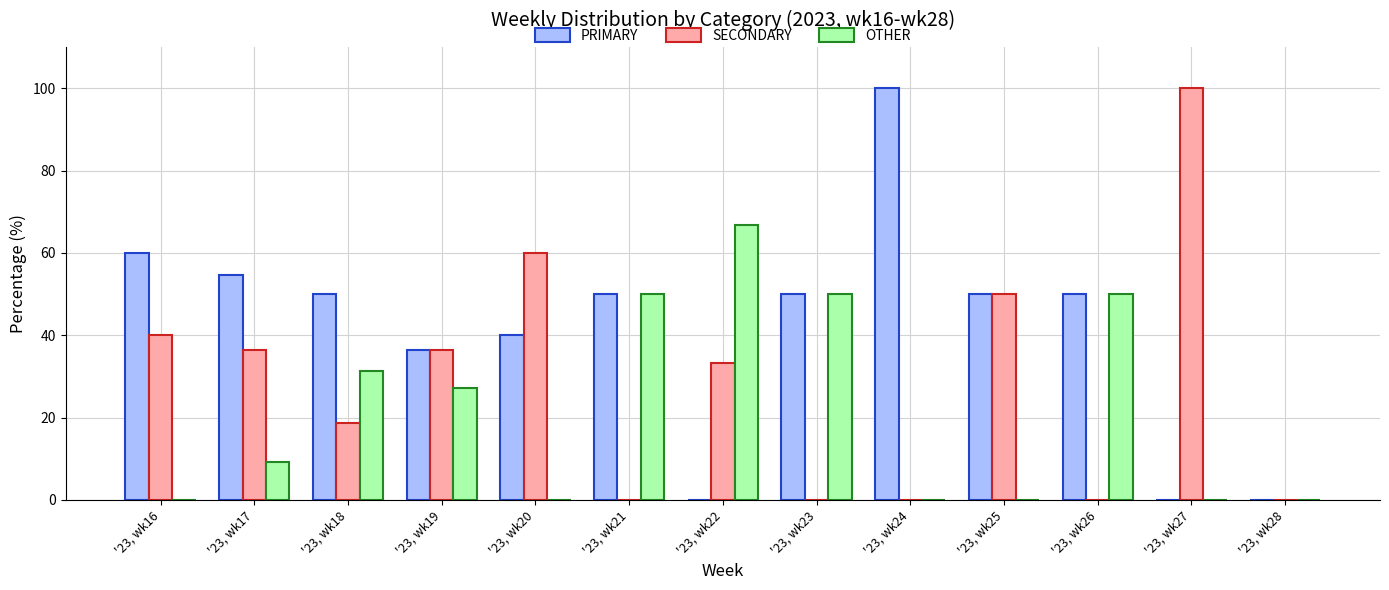

What is the sum of all SECONDARY values?

374.8